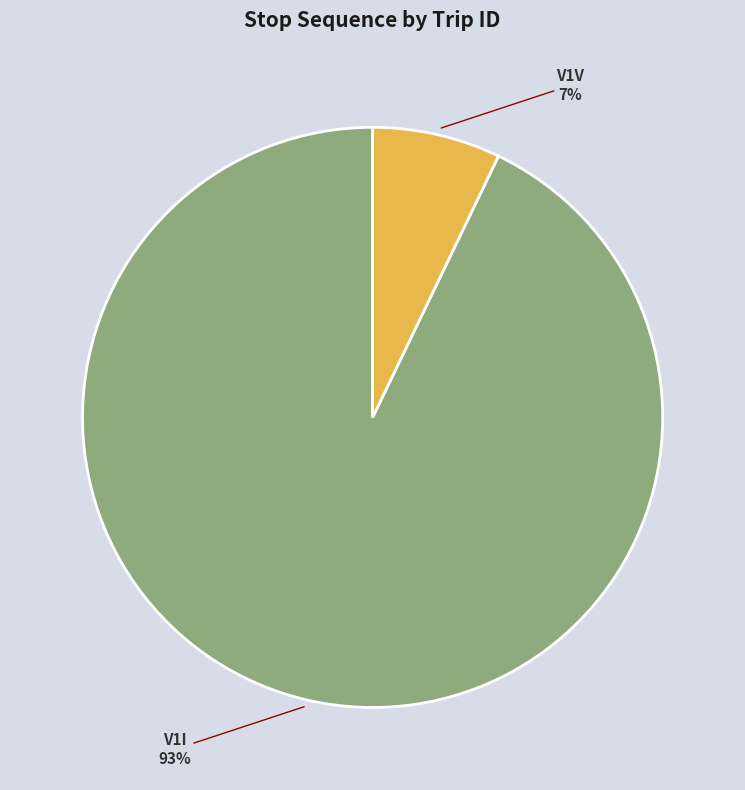

To the nearest percent, what is the difference between the largest and smallest slice percentages?

86%